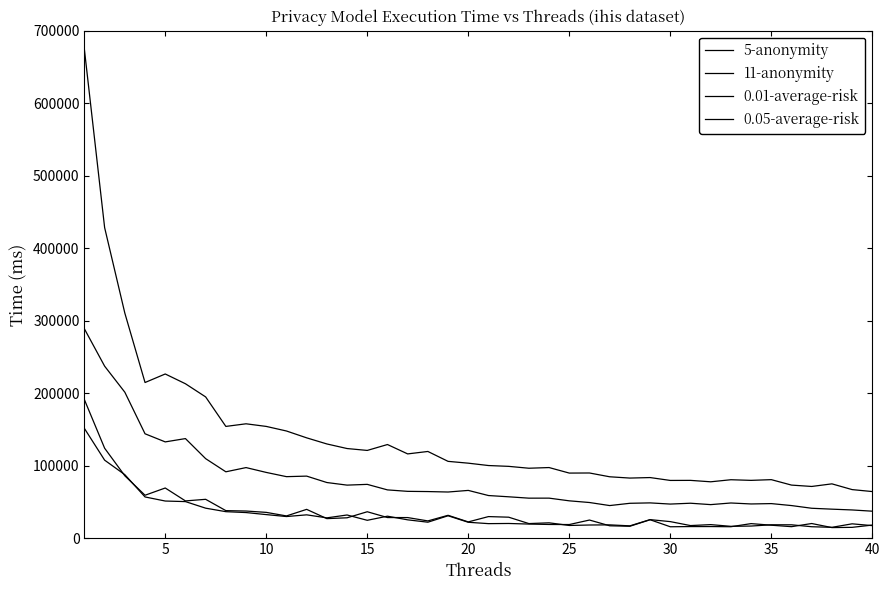

Does the chart display data point markers on the line(s)?

No